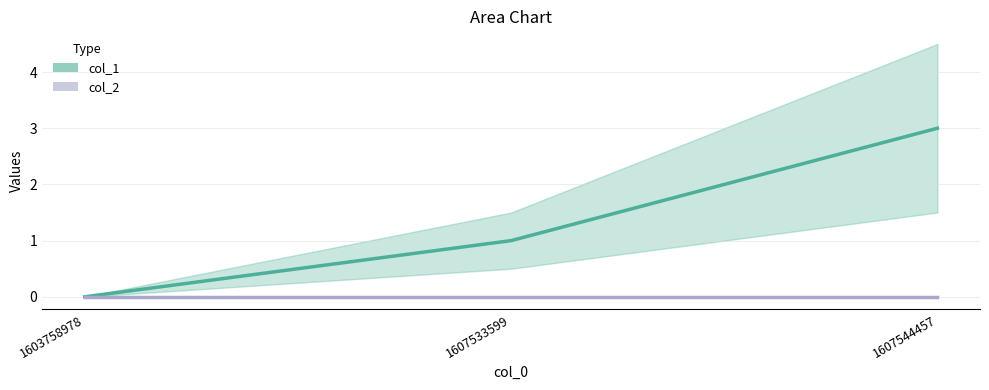

Which series has the largest total across all categories?

col_1